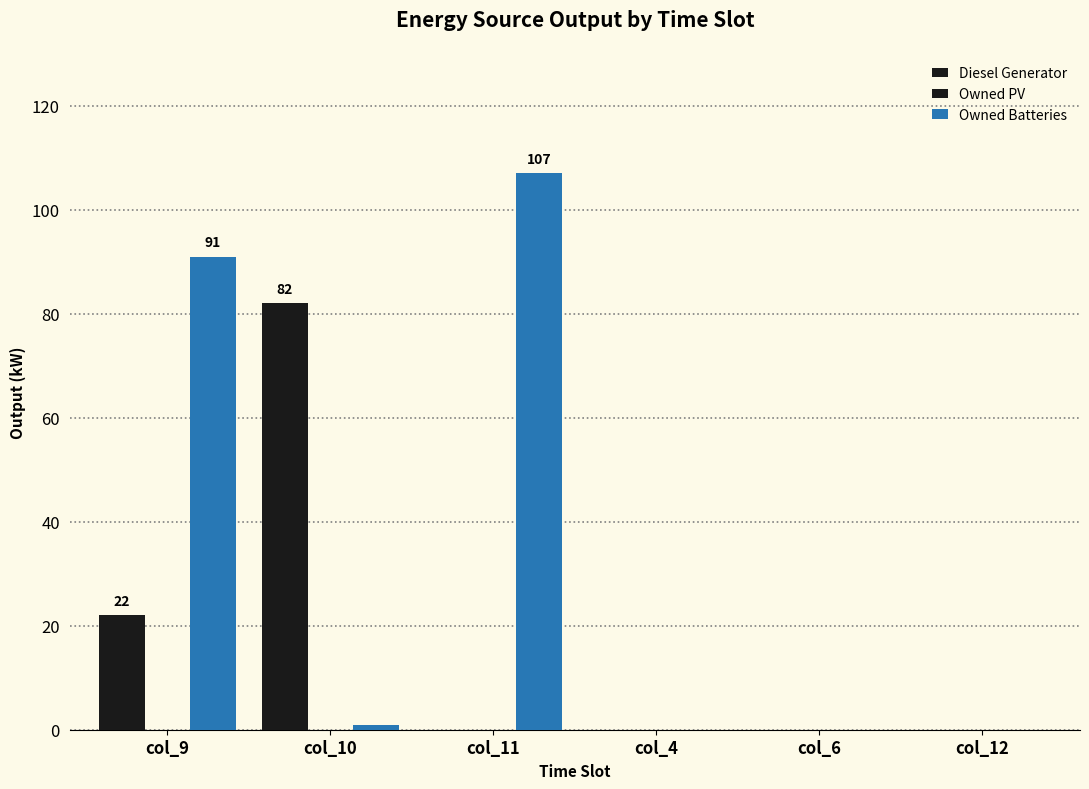

Rank the series at col_9 from highest to lowest value.

Owned Batteries, Diesel Generator, Owned PV